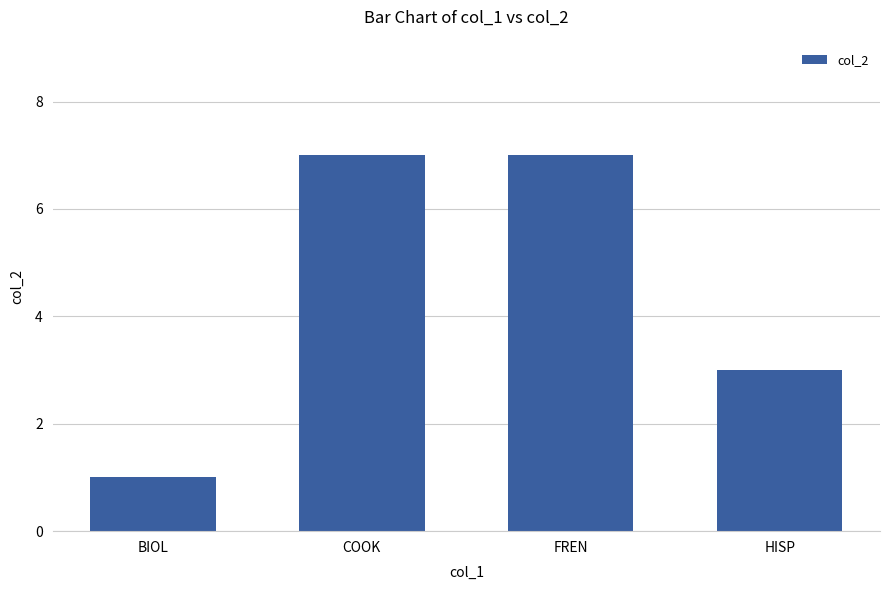

What is the difference between the values at HISP and FREN?

4